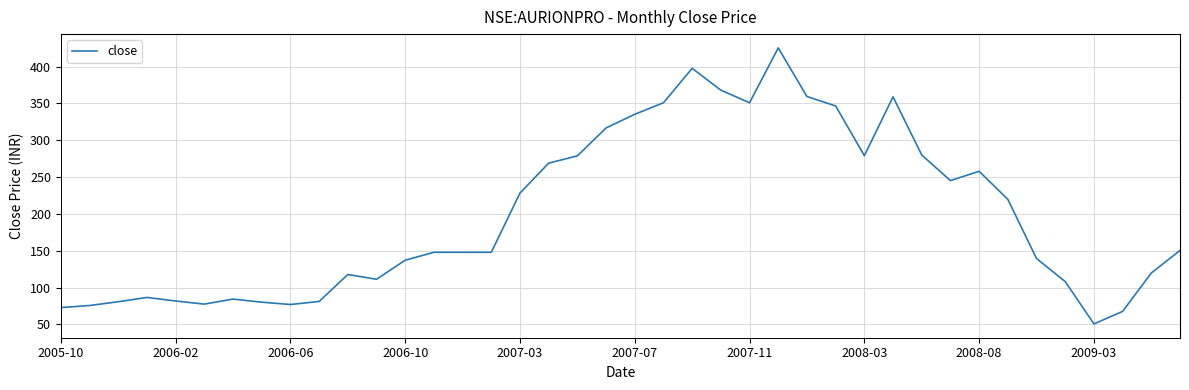

What is the difference between the maximum and minimum values?

374.6